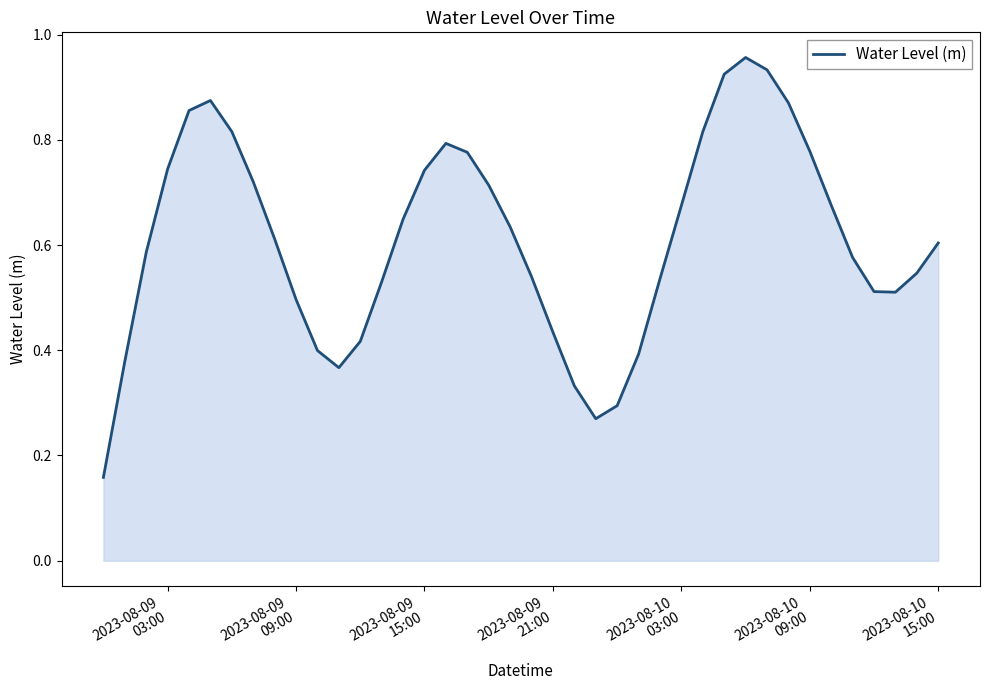

How many lines are shown in the chart?

1